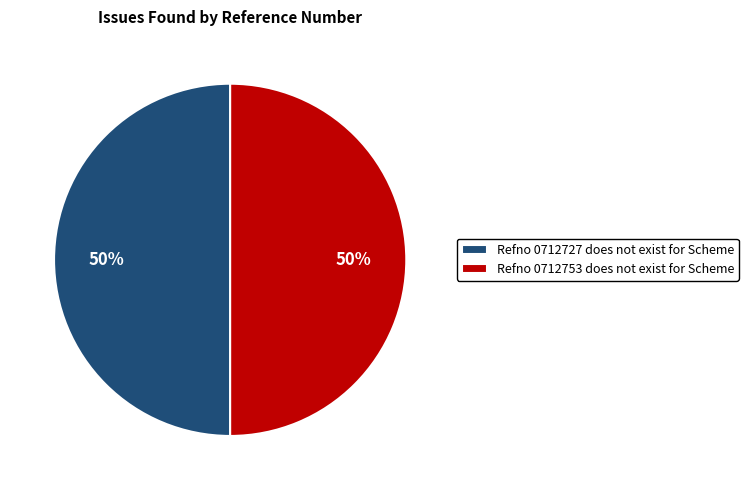

What percentage is the Refno 0712727 does not exist for Scheme slice, to the nearest percent?

50%